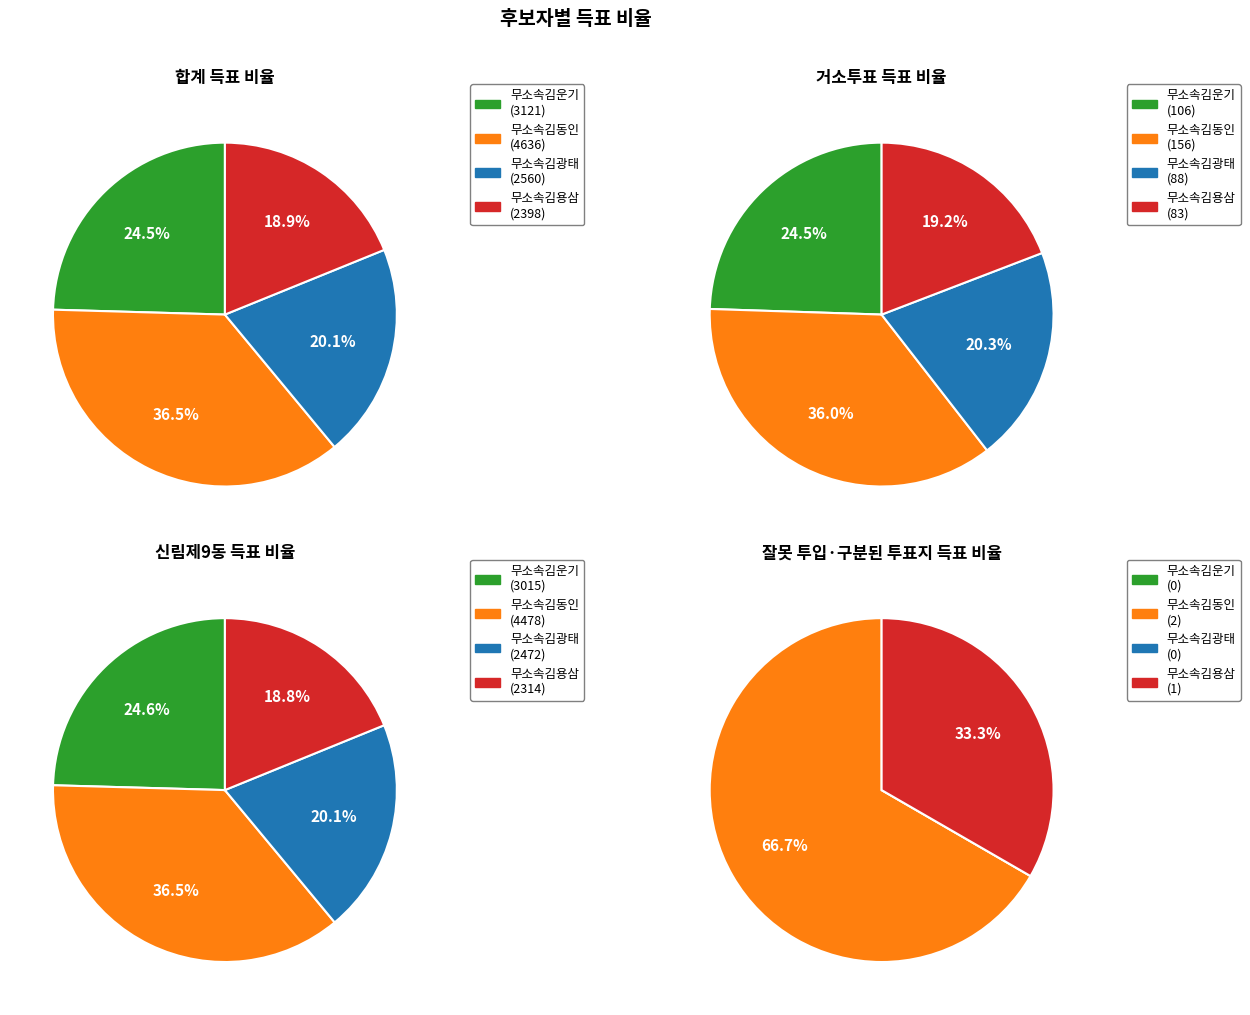

True or false: 신림제9동 accounts for 48% of the total.

True